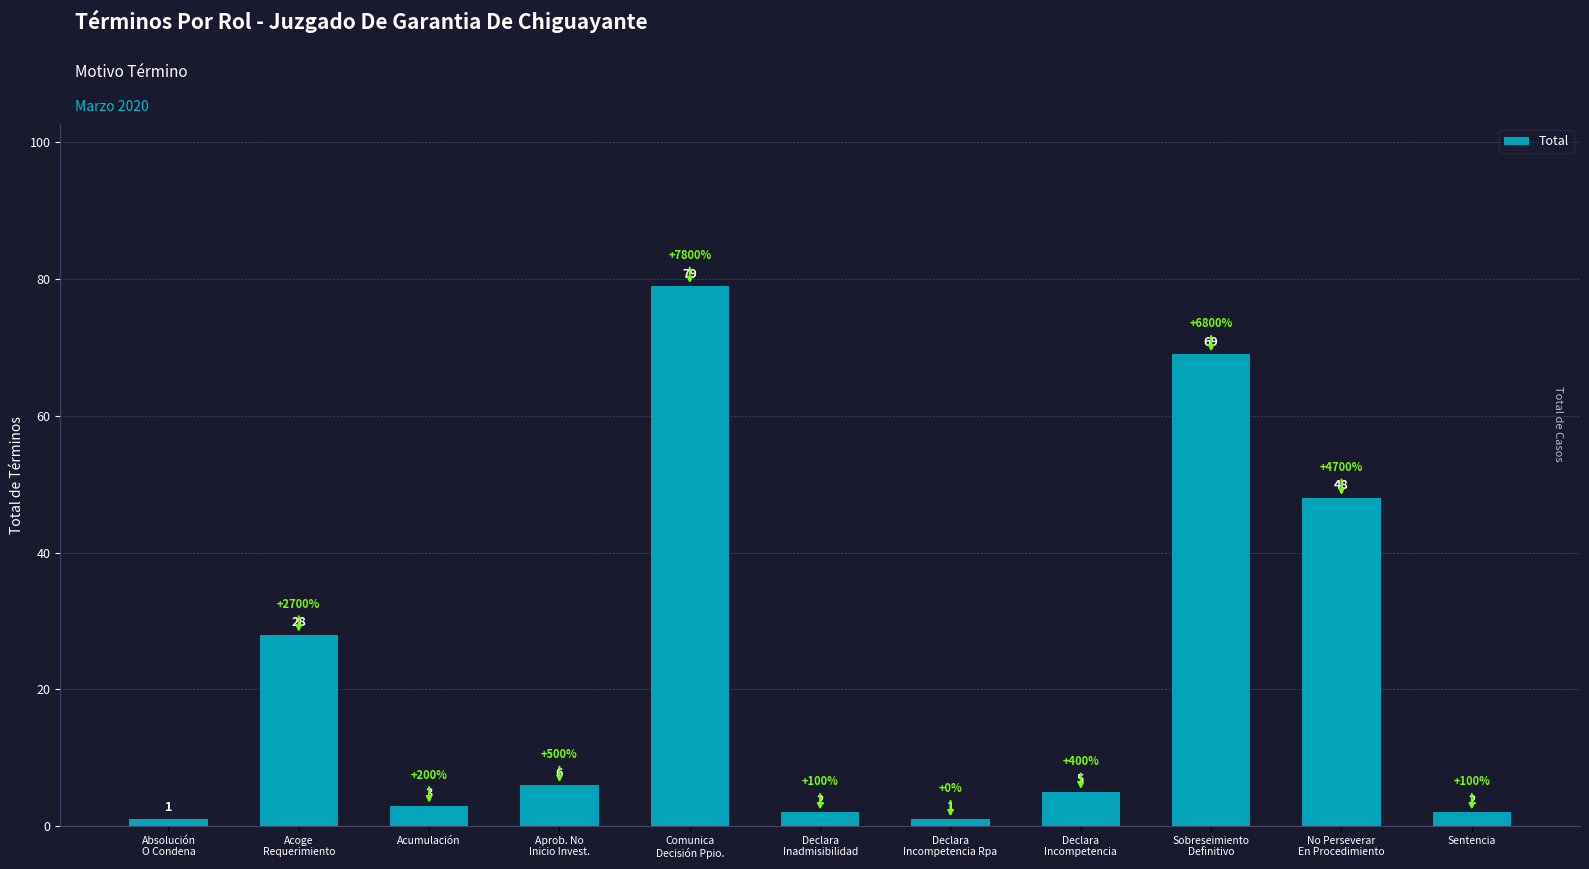

How many values are below 5?

5